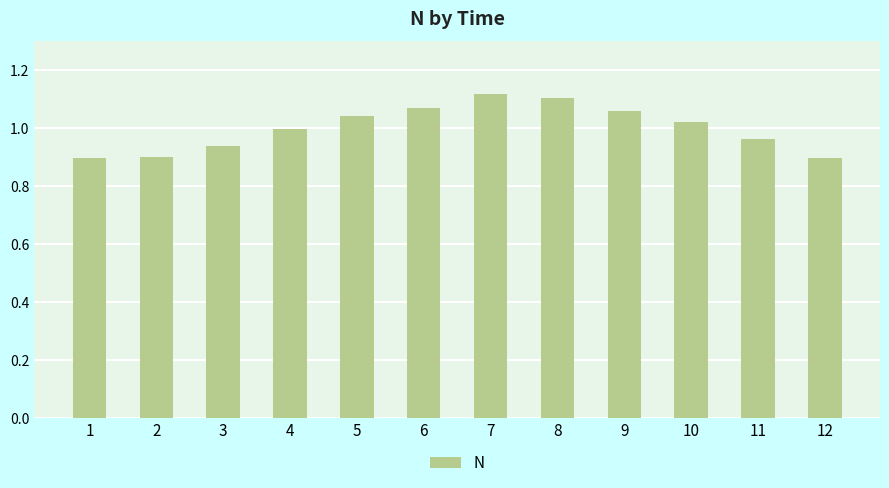

True or false: the data shows 0.5 at 9.

False